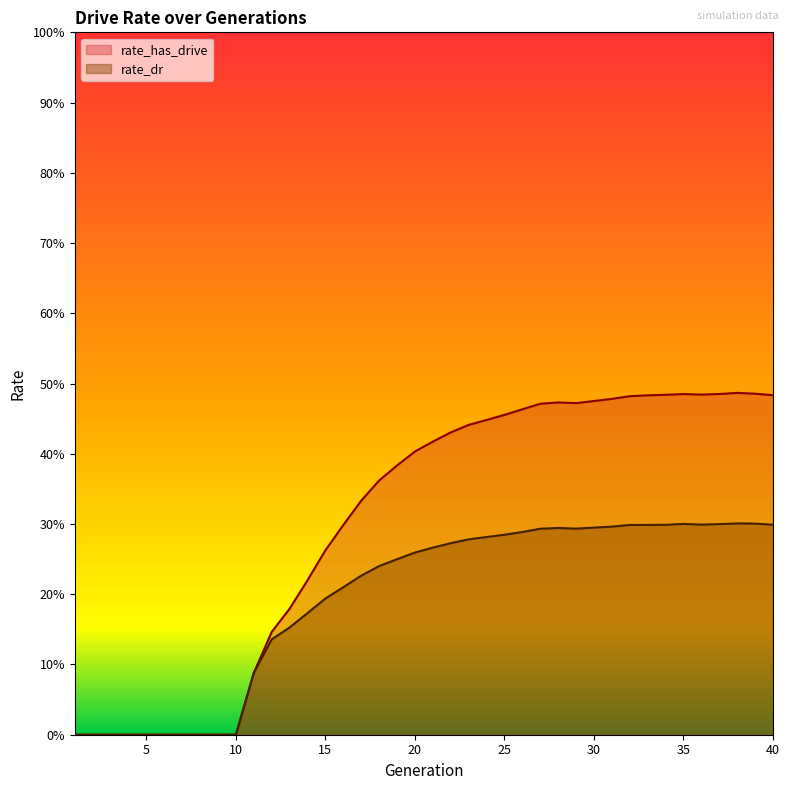

Reading right to left, what are all the values shown in this chart?

rate_has_drive: 0.5	0.5	0.5	0.5	0.5	0.5	0.5	0.5	0.5	0.5	0.5	0.5	0.5	0.5	0.5	0.5	0.4	0.4	0.4	0.4	0.4	0.4	0.4	0.3	0.3	0.3	0.2	0.2	0.1	0.1	0.0	0.0	0.0	0.0	0.0	0.0	0.0	0.0	0.0	0.0
rate_dr: 0.3	0.3	0.3	0.3	0.3	0.3	0.3	0.3	0.3	0.3	0.3	0.3	0.3	0.3	0.3	0.3	0.3	0.3	0.3	0.3	0.3	0.2	0.2	0.2	0.2	0.2	0.2	0.2	0.1	0.1	0.0	0.0	0.0	0.0	0.0	0.0	0.0	0.0	0.0	0.0